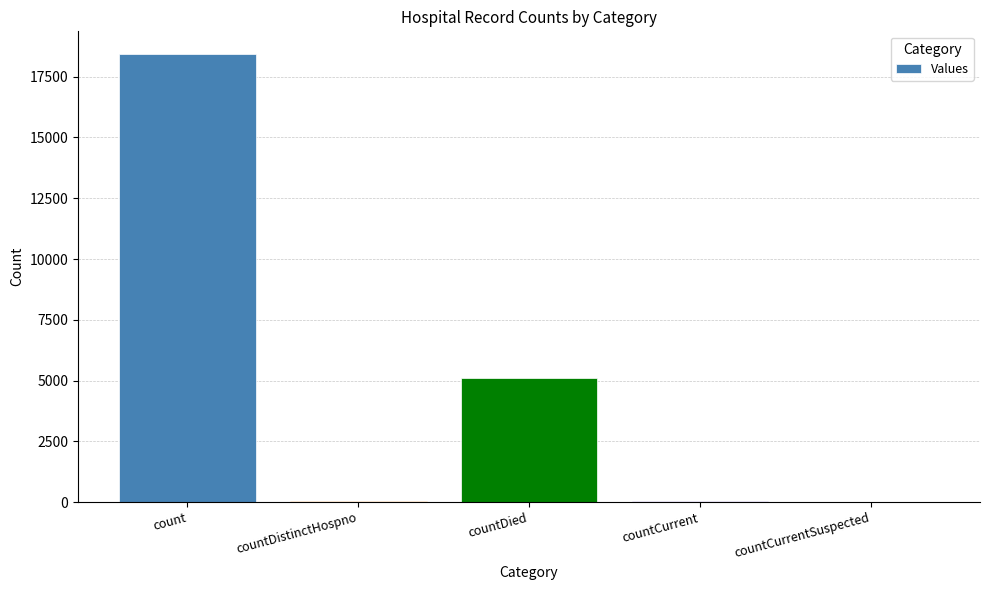

What is the change in value from countDistinctHospno to countCurrent?

+18